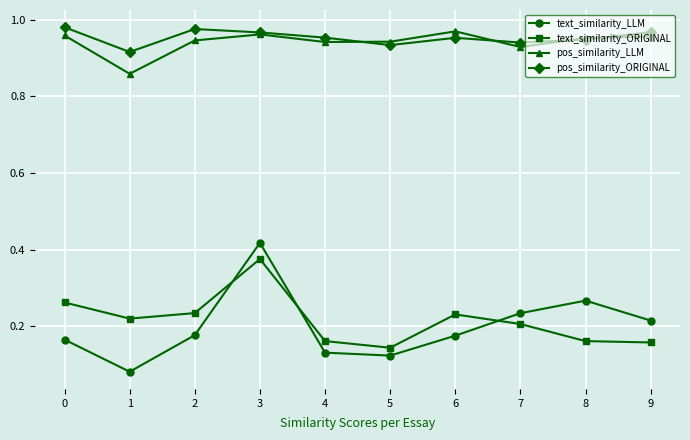

Which series has the largest range (max minus min)?

text_similarity_LLM